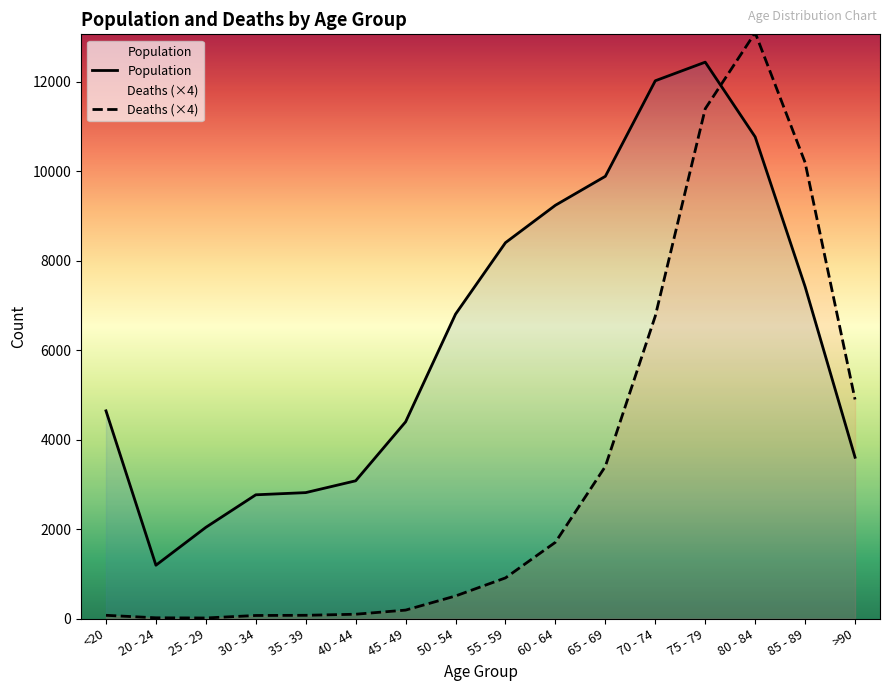

At how many categories does at least one series exceed 78?

16